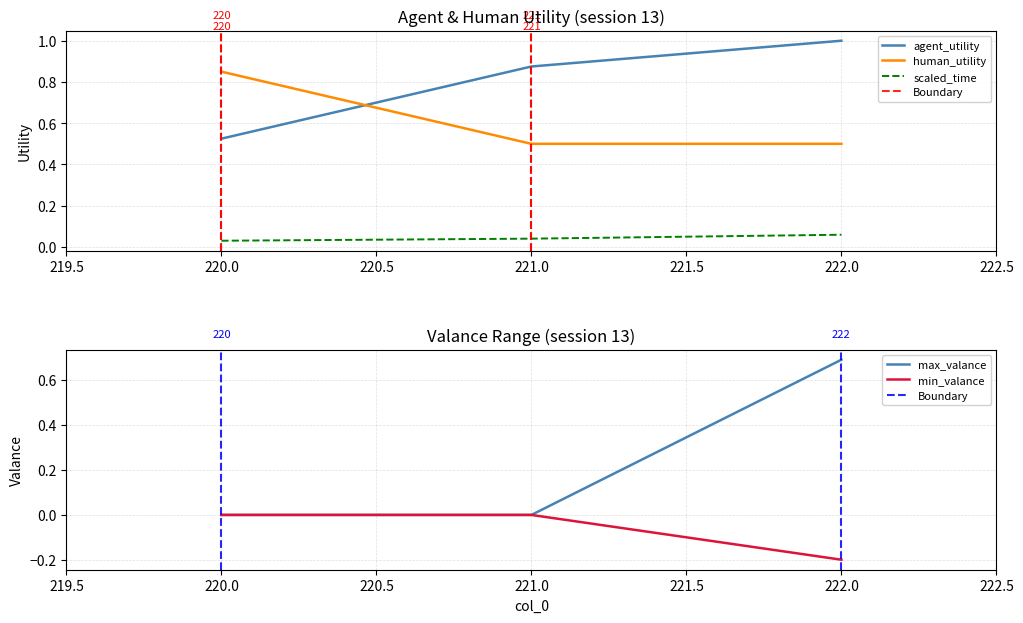

Is this an area chart (filled region under the line)?

No